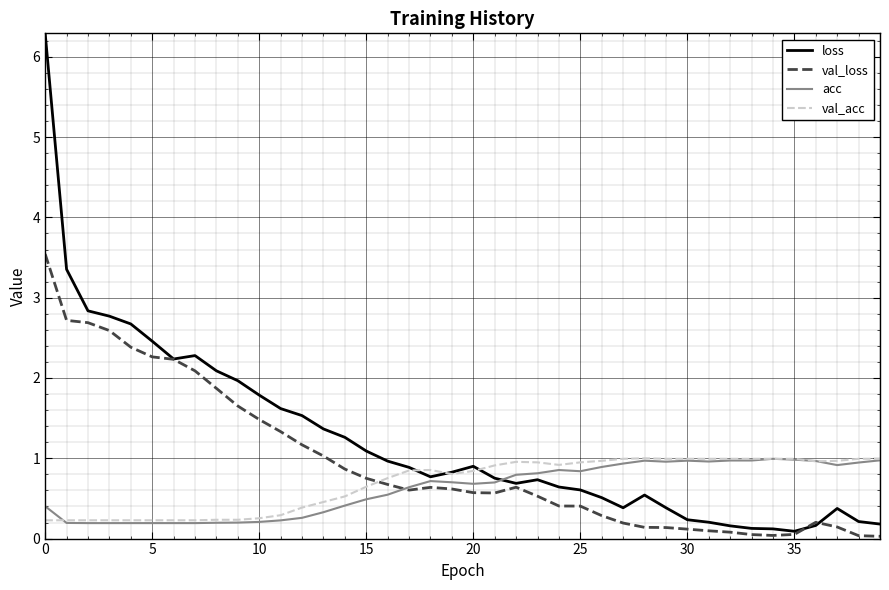

Which series has the largest range (max minus min)?

loss